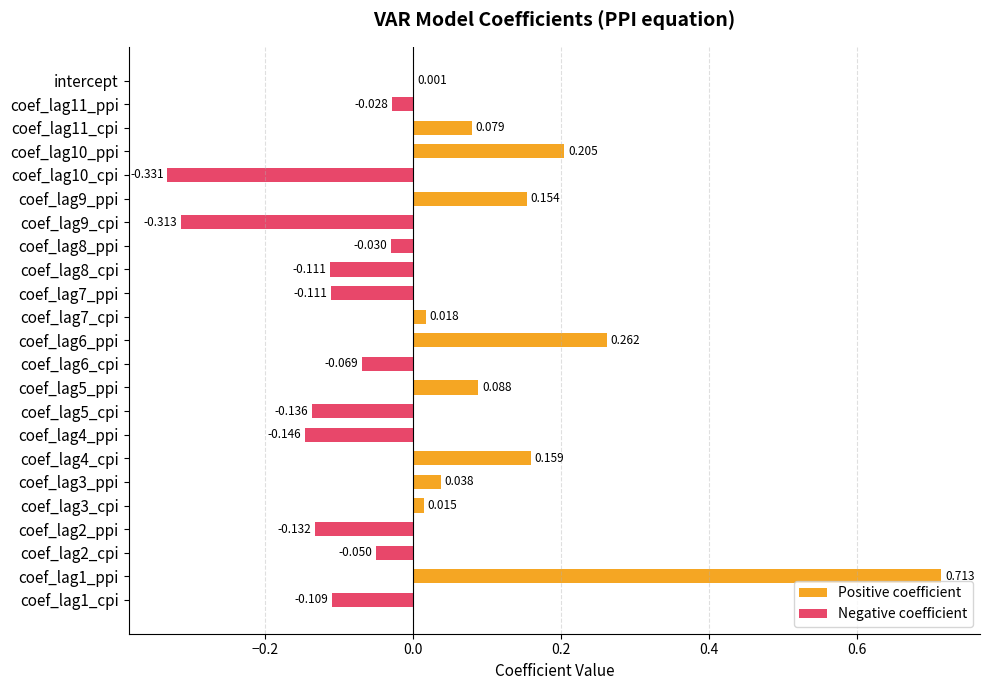

List the labels in order of value, smallest first.

coef_lag10_cpi, coef_lag9_cpi, coef_lag4_ppi, coef_lag5_cpi, coef_lag2_ppi, coef_lag8_cpi, coef_lag7_ppi, coef_lag1_cpi, coef_lag6_cpi, coef_lag2_cpi, coef_lag8_ppi, coef_lag11_ppi, intercept, coef_lag3_cpi, coef_lag7_cpi, coef_lag3_ppi, coef_lag11_cpi, coef_lag5_ppi, coef_lag9_ppi, coef_lag4_cpi, coef_lag10_ppi, coef_lag6_ppi, coef_lag1_ppi